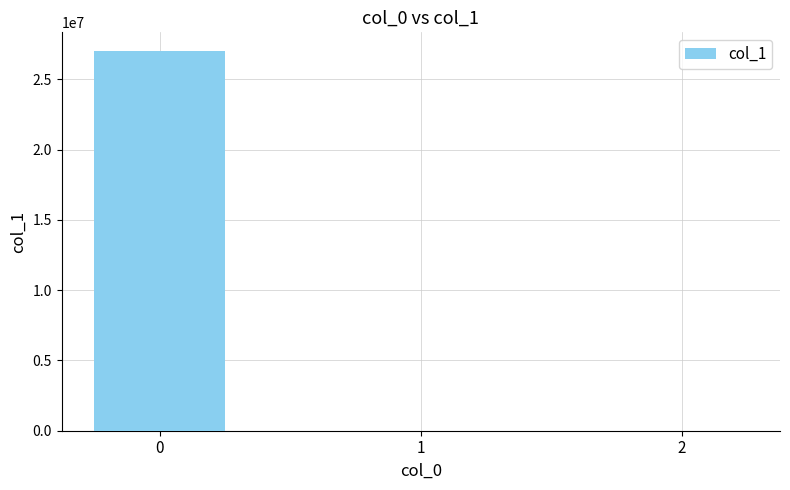

Where is the data nearest to the value 13498130?

1